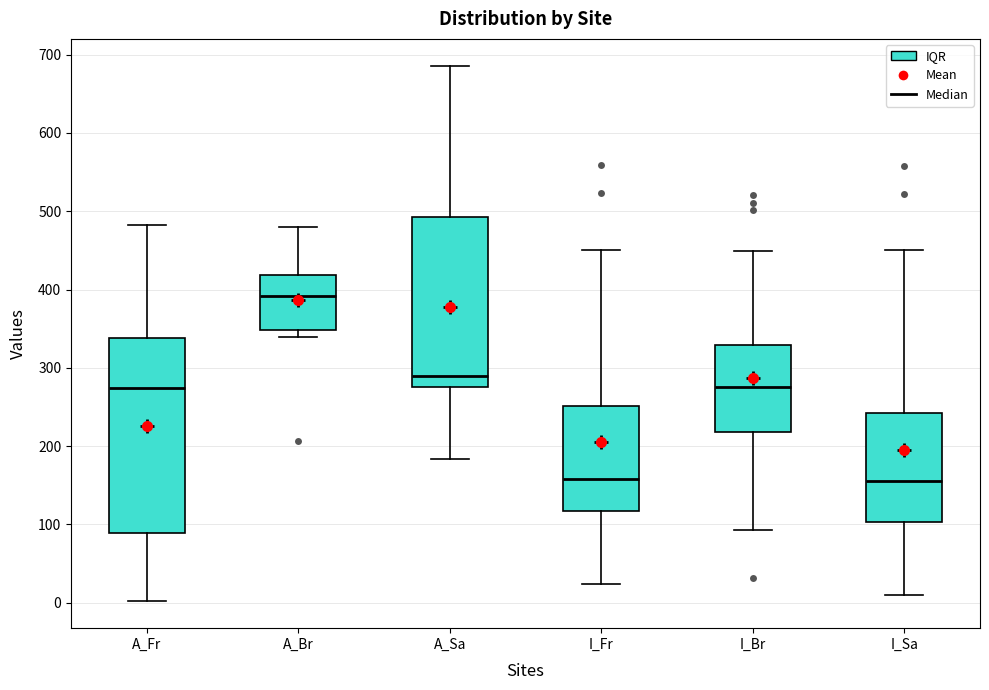

Where is the upper edge of the box for A_Br on the y-axis? The values are not printed on the chart, so give them approximately, as read against the axis.

420